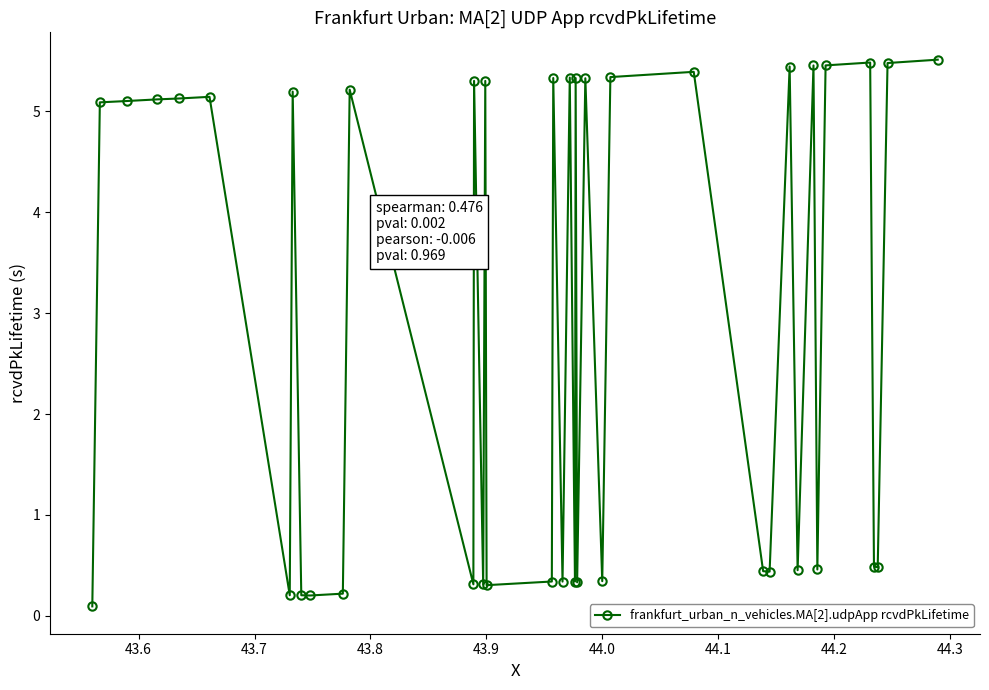

Does the chart display data point markers on the line(s)?

Yes